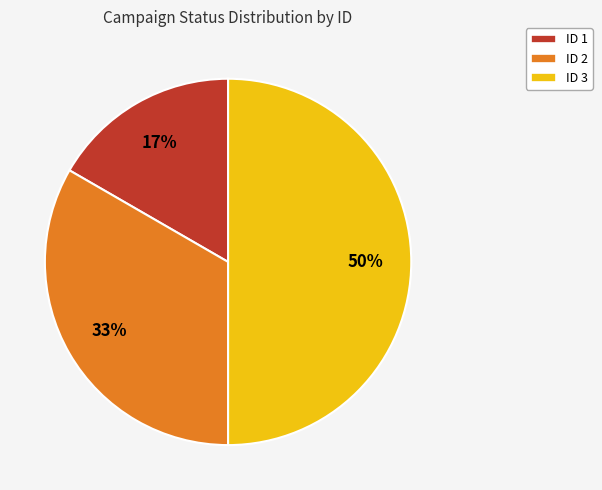

To the nearest percent, what is the average slice percentage?

33%